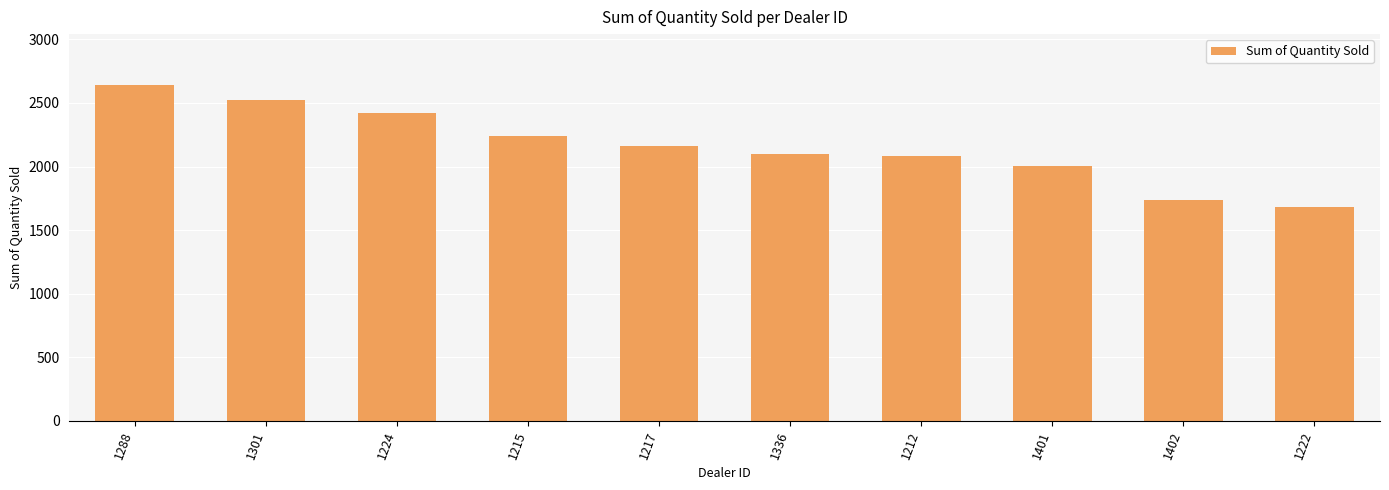

What is the approximate value at 1222?

1683